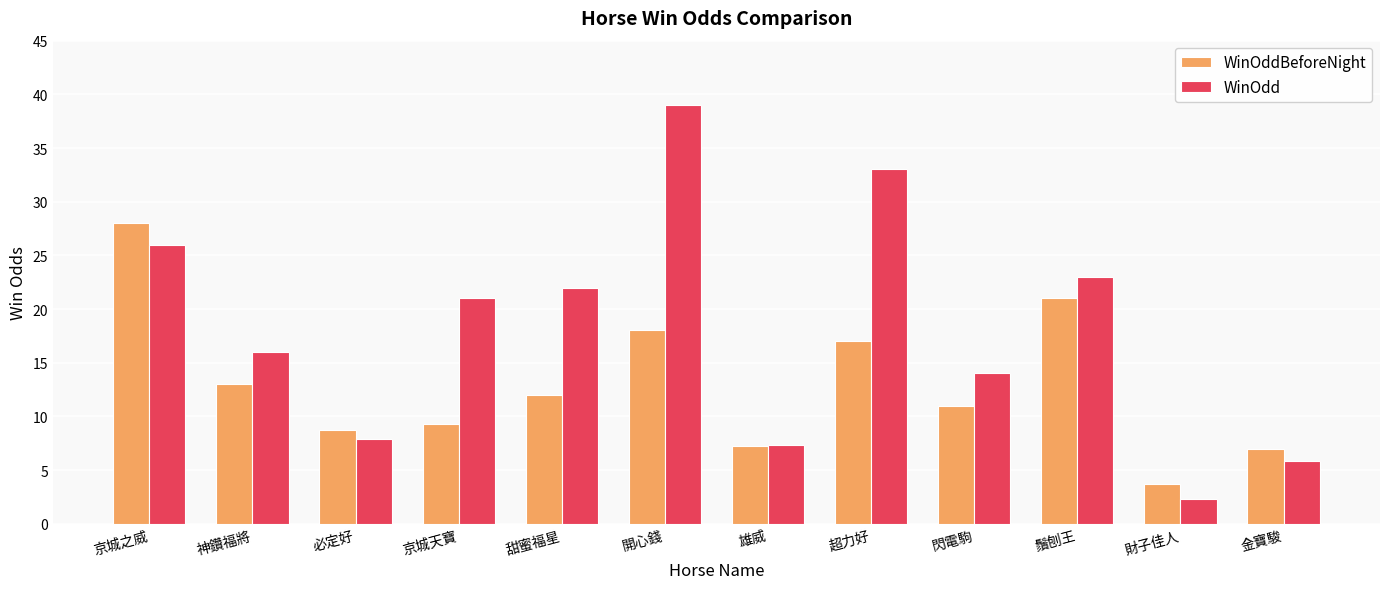

The value of WinOdd at 超力好 is 57.2. True or false?

False